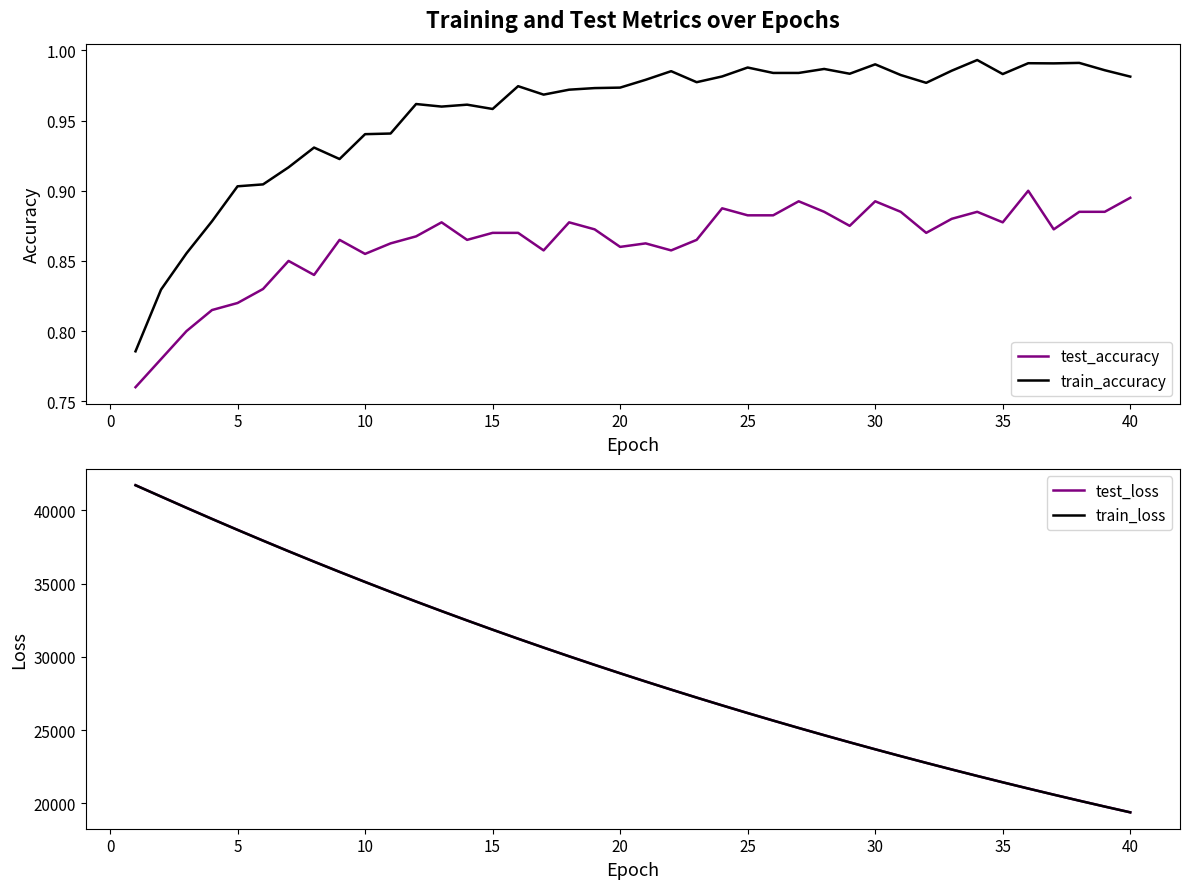

What is the highest value of the test_loss series?

41717.2